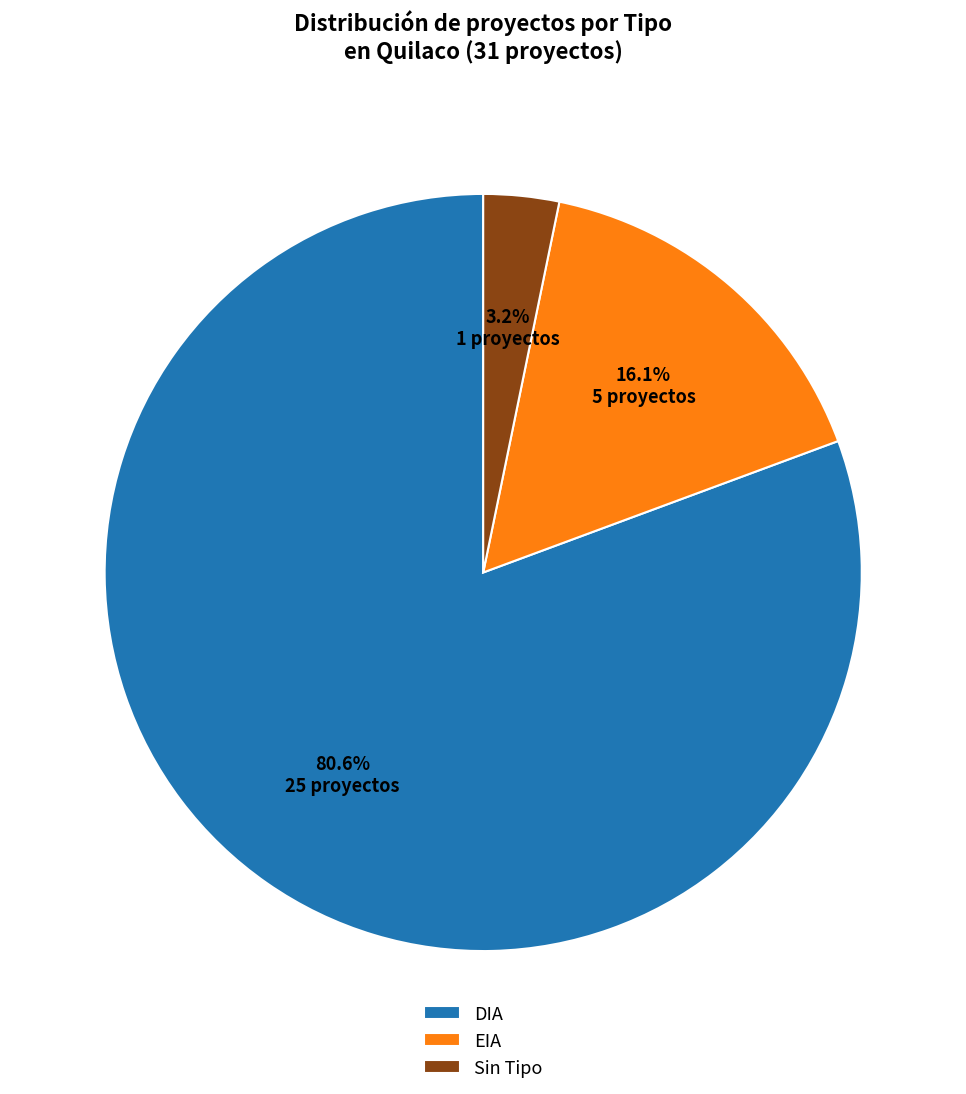

Which has a higher value, EIA or Sin Tipo?

EIA